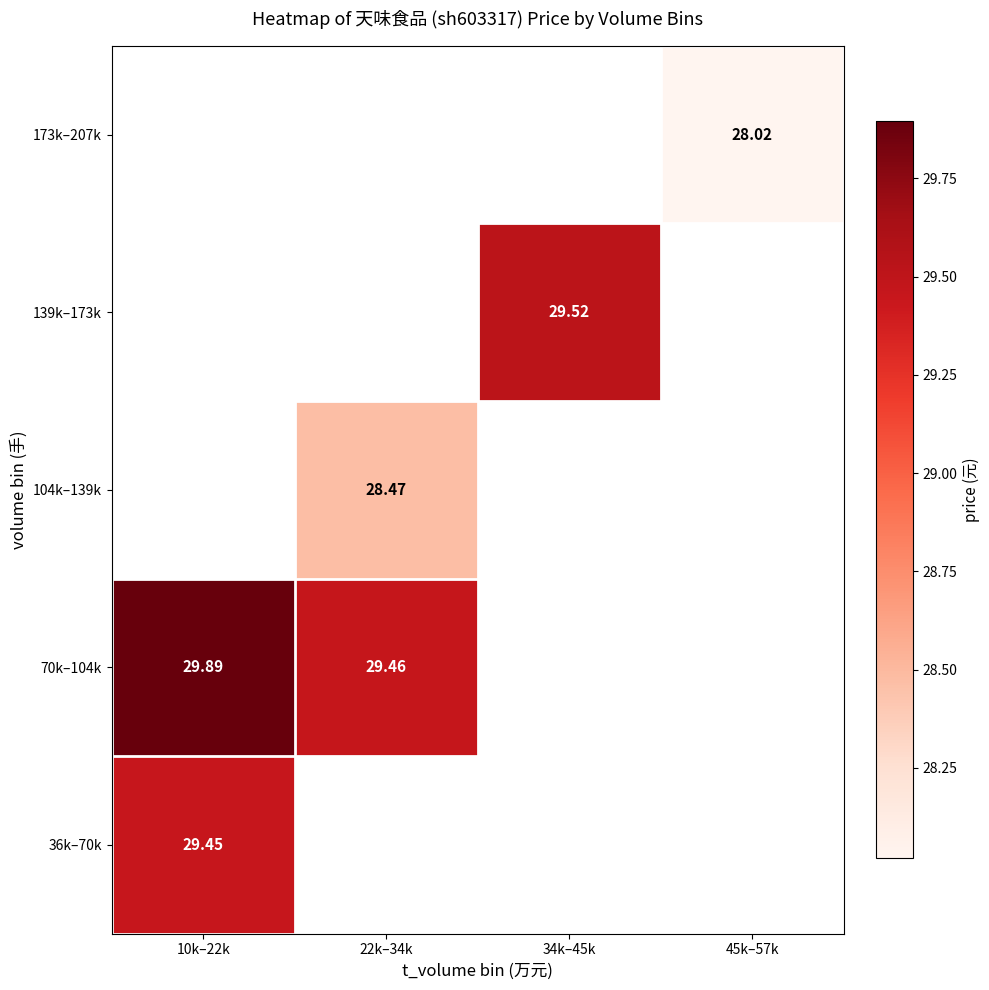

What is the approximate value of 70k–104k at 22k–34k?

29.5